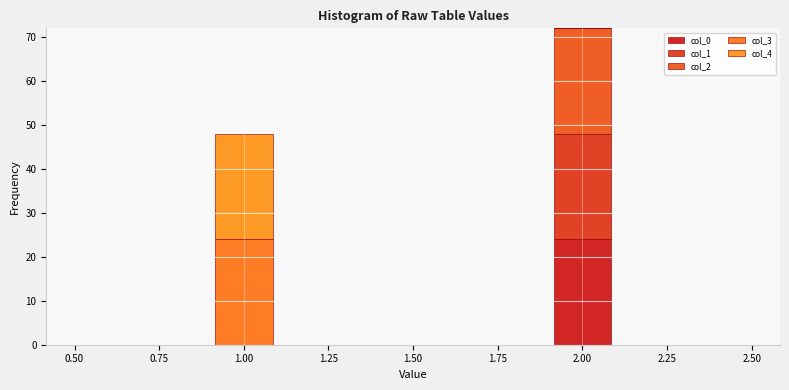

What is the total height of the stacked bar covering 0.9 to 1.1 on the x-axis? The values are not printed on the chart, so give them approximately, as read against the axis.

48